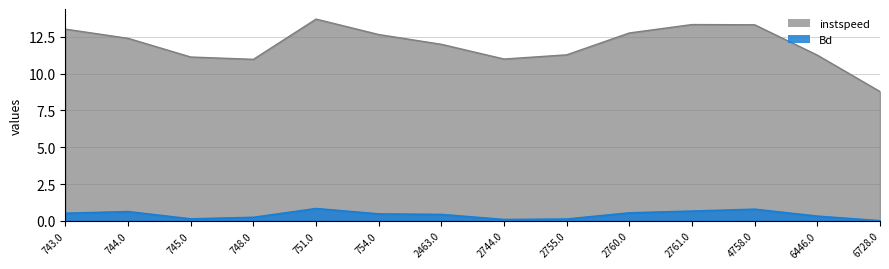

Which label corresponds to the smallest value in the chart?

6728.0